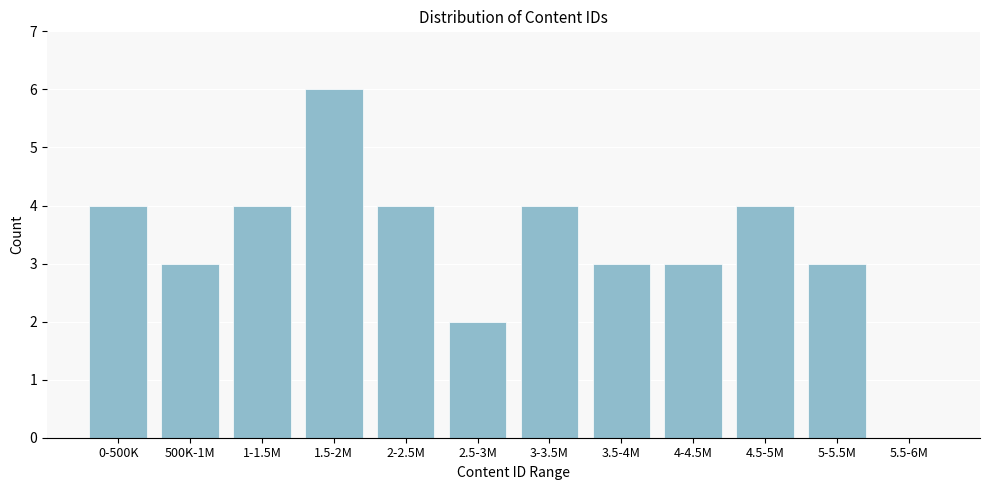

Reading left to right, extract all data points from this chart.

0-500K=4	500K-1M=3	1-1.5M=4	1.5-2M=6	2-2.5M=4	2.5-3M=2	3-3.5M=4	3.5-4M=3	4-4.5M=3	4.5-5M=4	5-5.5M=3	5.5-6M=0